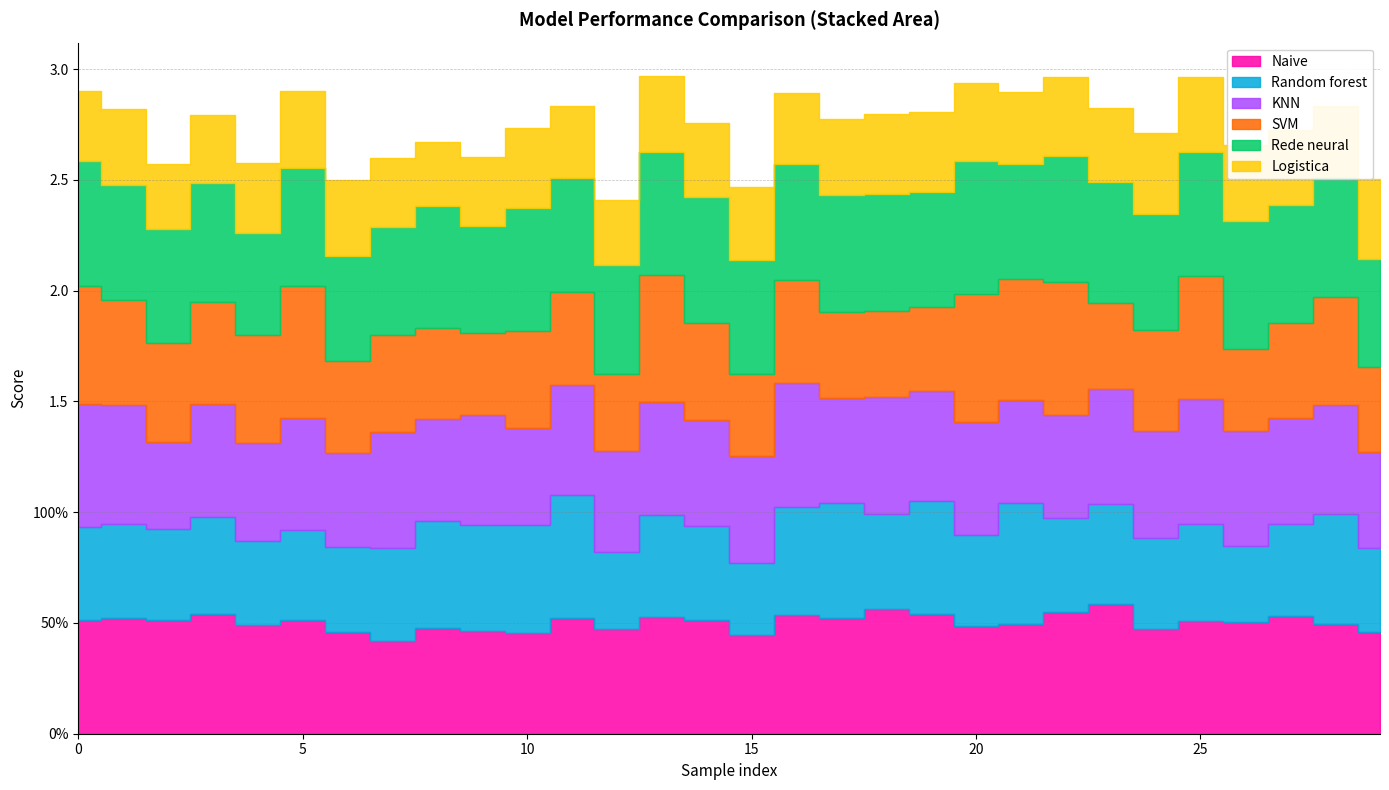

What is the maximum value for Rede neural?

0.6